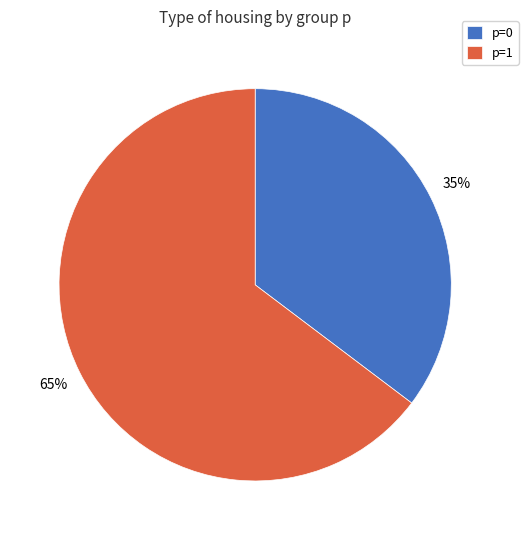

Rank the categories by value from highest to lowest.

p=1, p=0